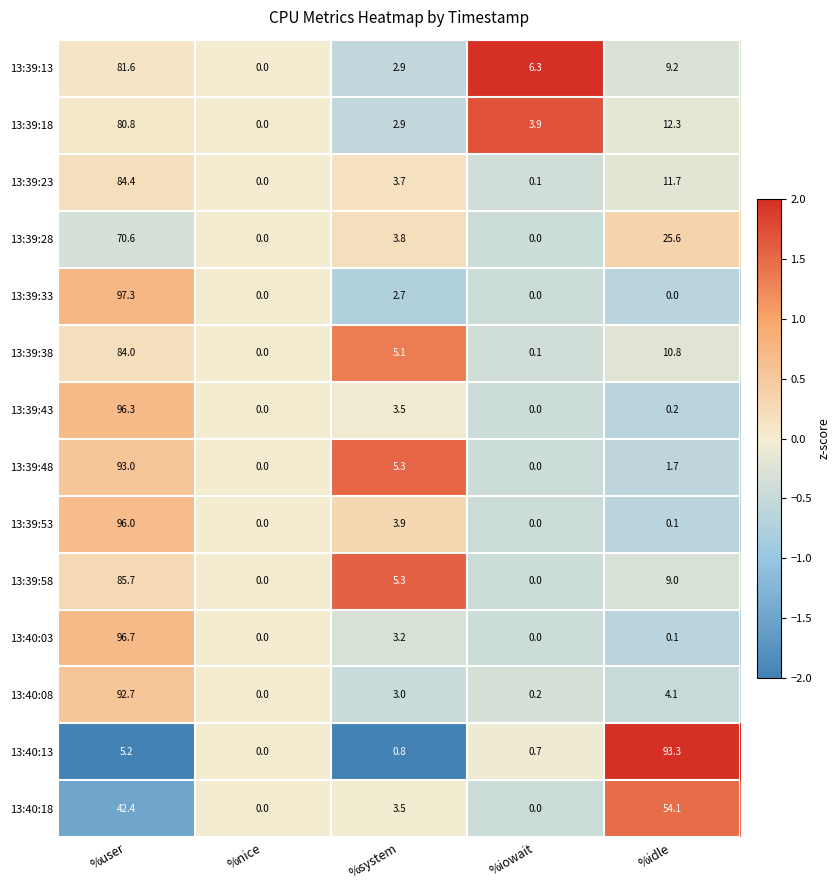

What is the difference between the 13:40:08 values at %iowait and %user?

92.5